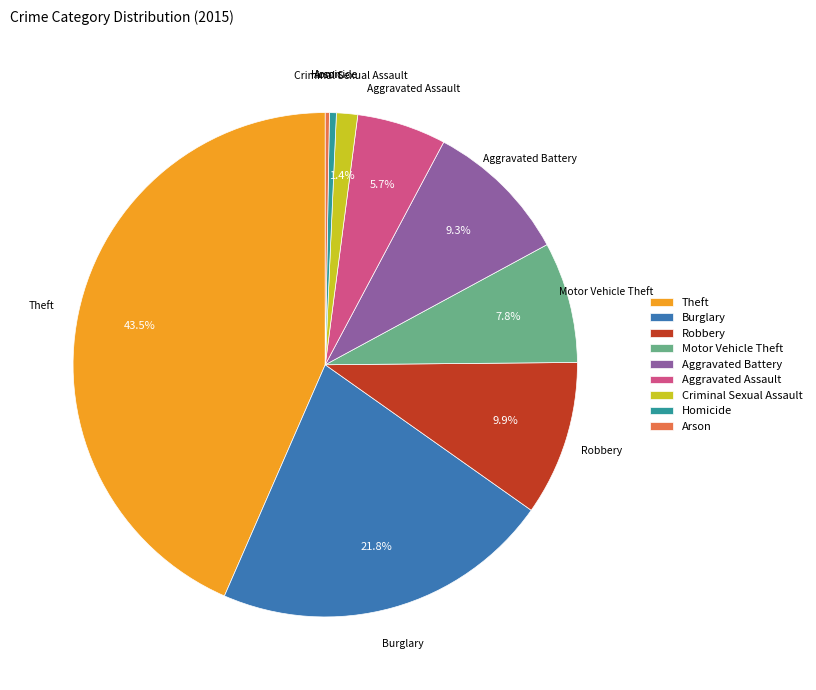

What is the largest slice in the pie chart?

Theft